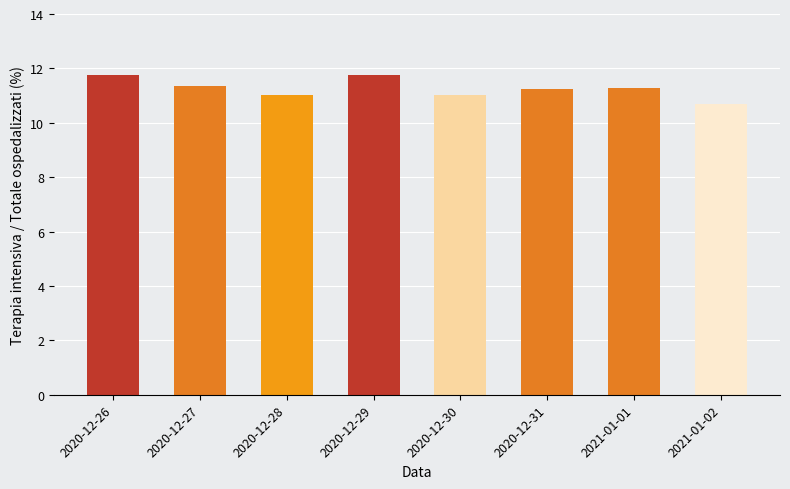

What position from the right is 2020-12-28?

6